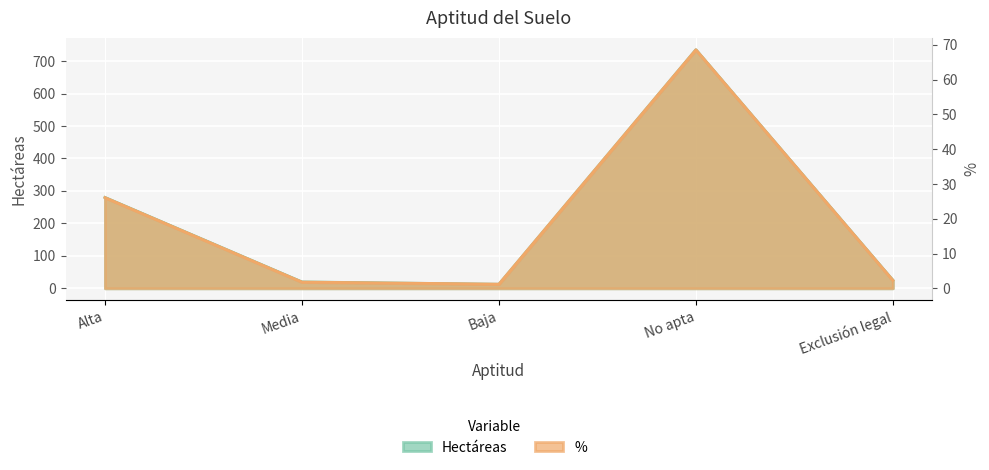

How many interior local peaks does the Hectáreas series have?

1